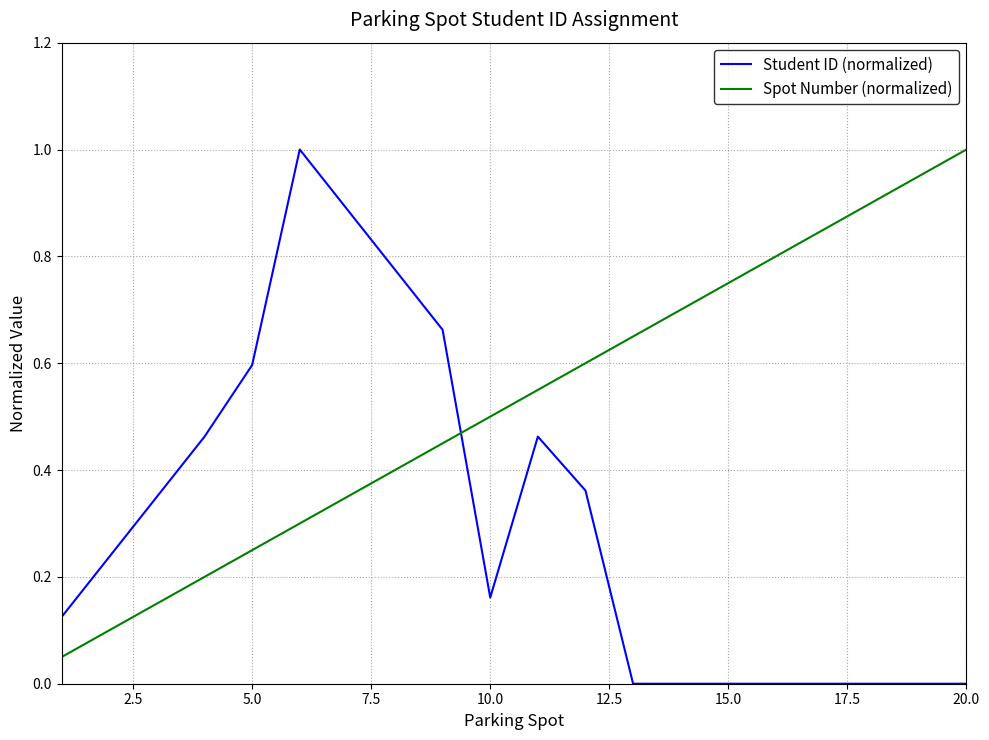

True or false: Spot Number (normalized) and Student ID (normalized) intersect in this chart.

True